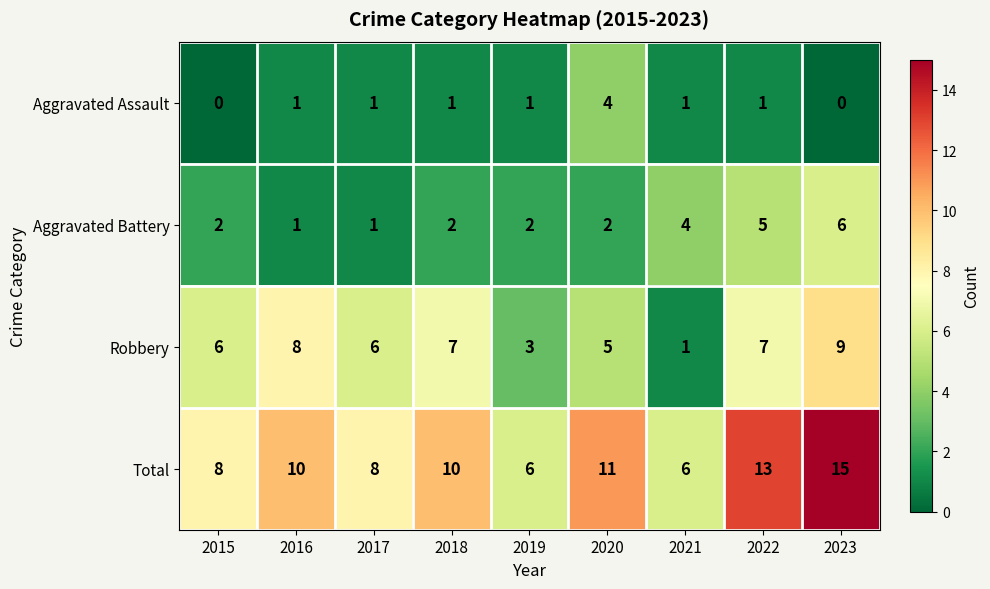

The Aggravated Battery series shows 4 at 2021. True or false?

True